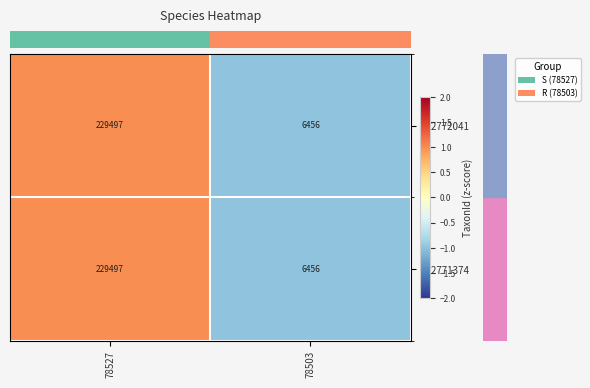

At which category is the sum across all series the highest?

78527